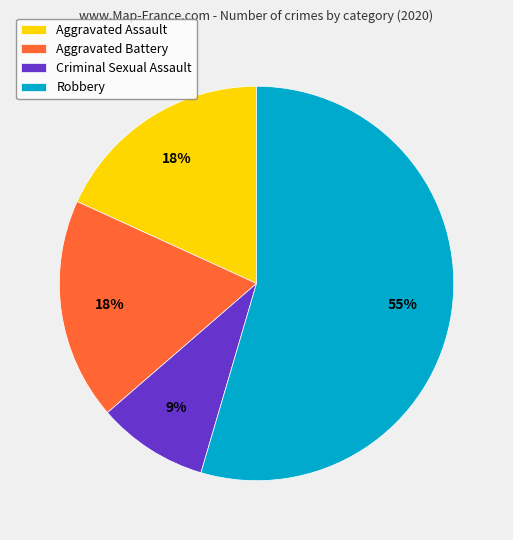

Which category has the biggest portion of the pie?

Robbery